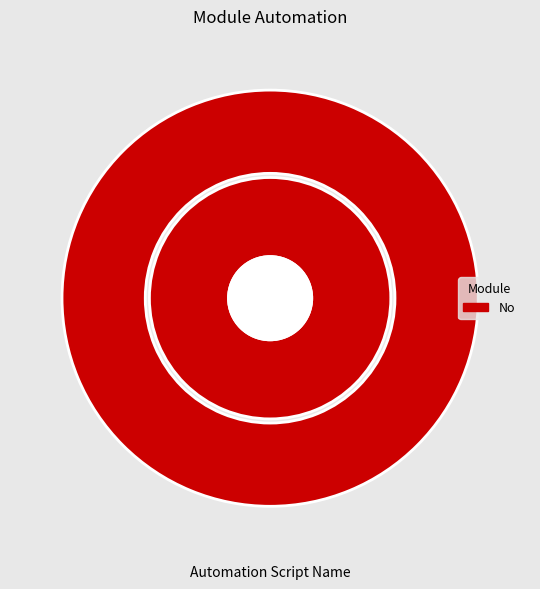

Is it true that Yes is 13% of the pie?

False